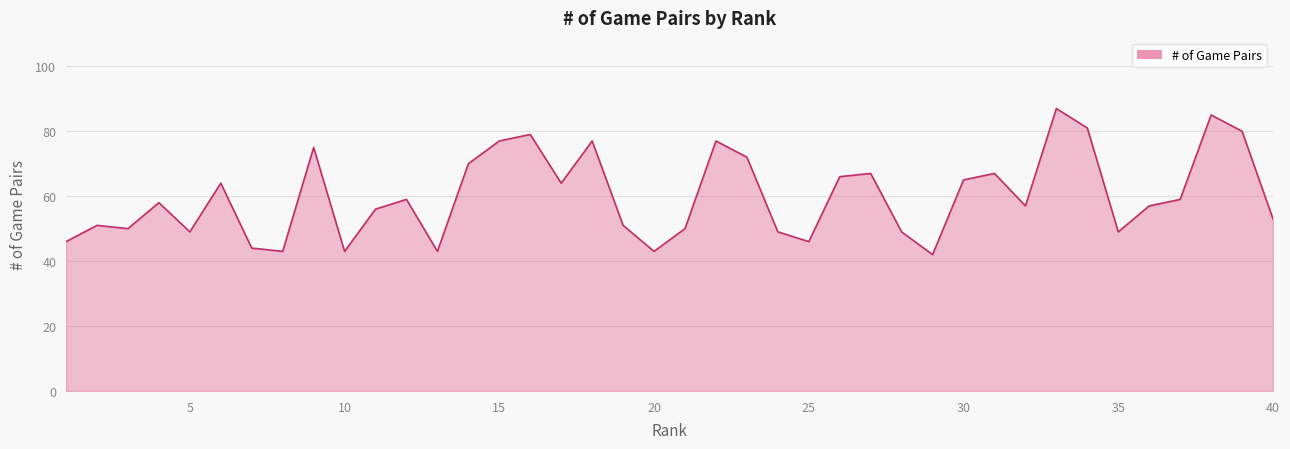

What is the smallest value displayed?

42